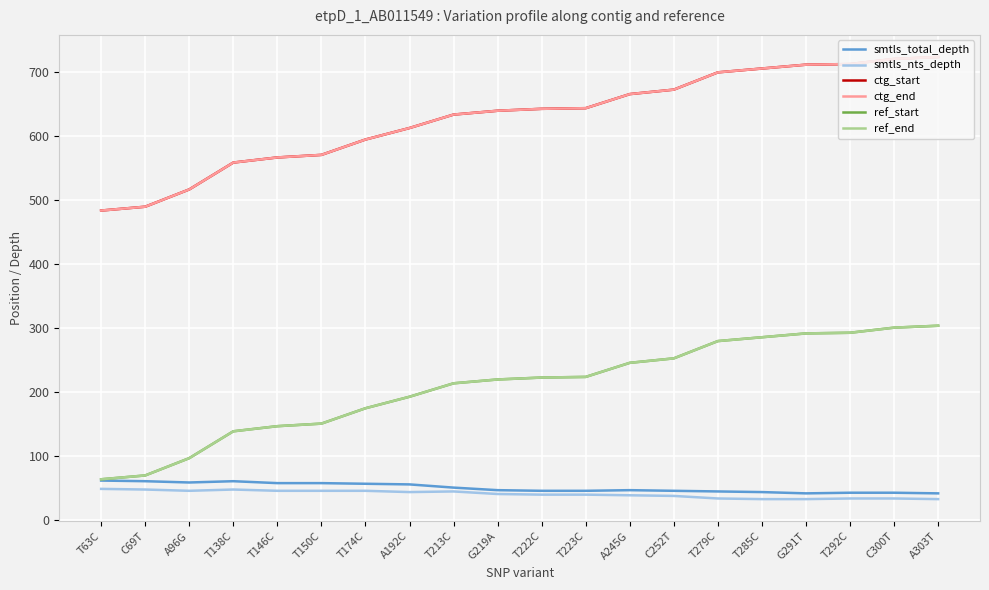

Rank the series at T285C from highest to lowest value.

ctg_start, ctg_end, ref_start, ref_end, smtls_total_depth, smtls_nts_depth